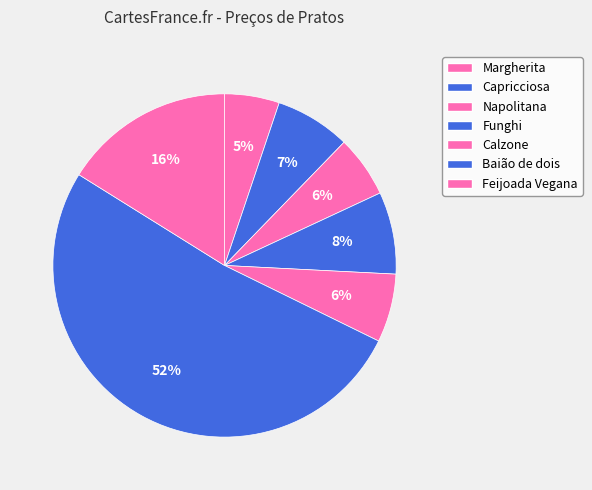

Which category accounts for the majority?

Baião de dois